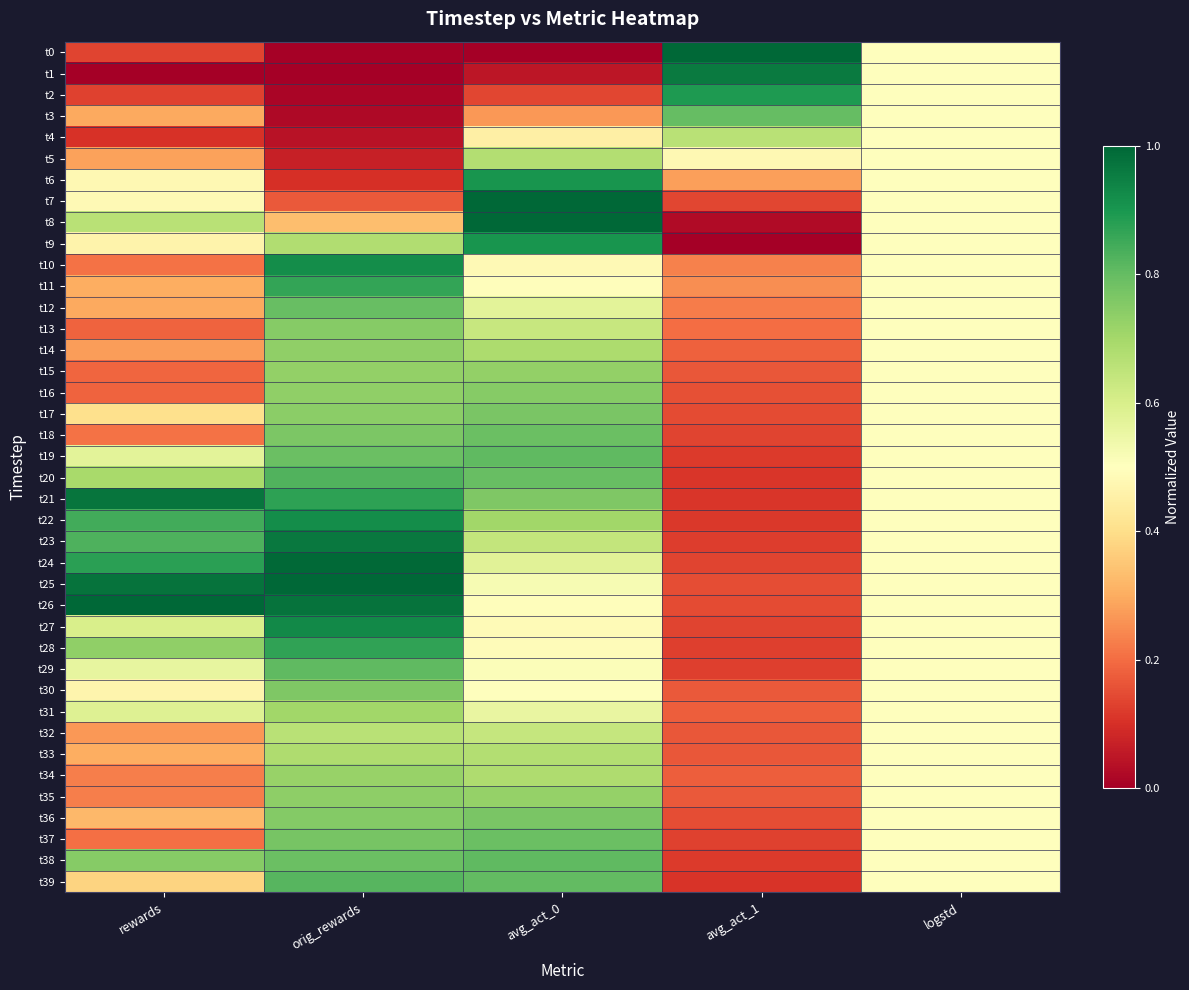

At which category does the chart reach its minimum across all series?

avg_act_0